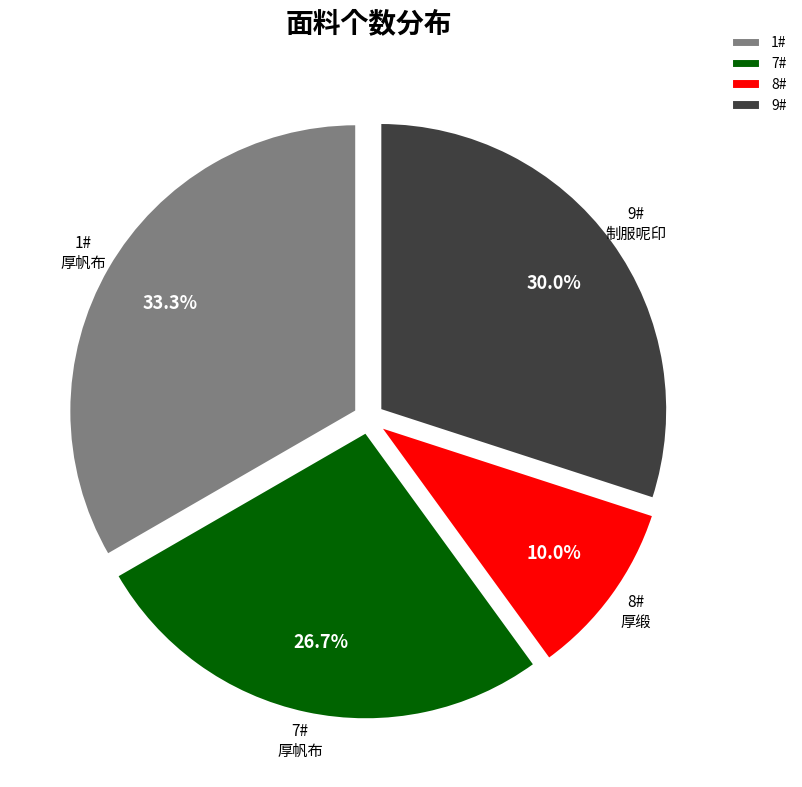

The 9# slice represents 20% of the pie. True or false?

False